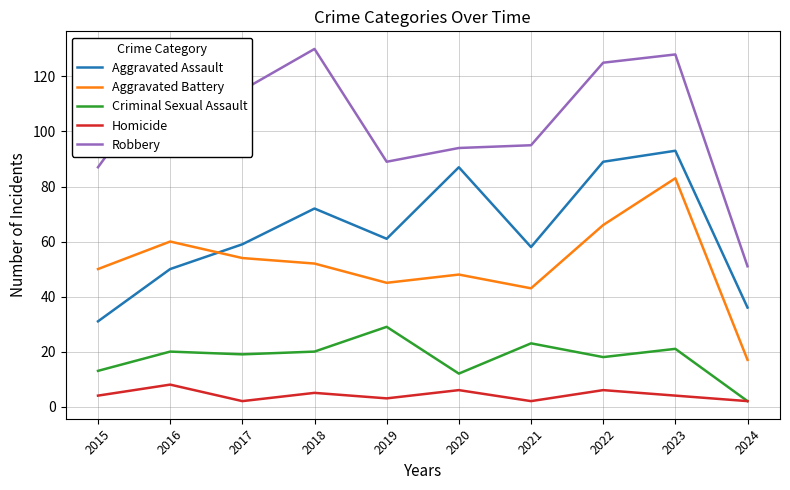

What is the difference between the highest and lowest values at 2016?

115